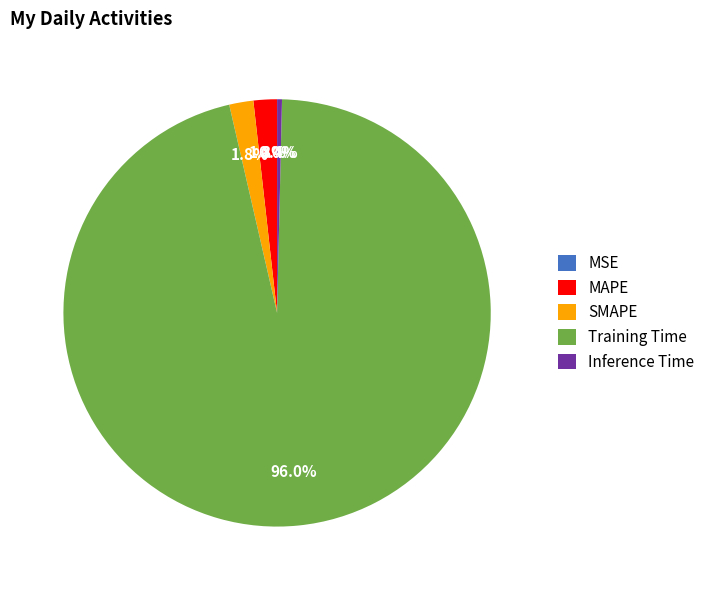

Which slice represents more than half of the pie?

Training Time